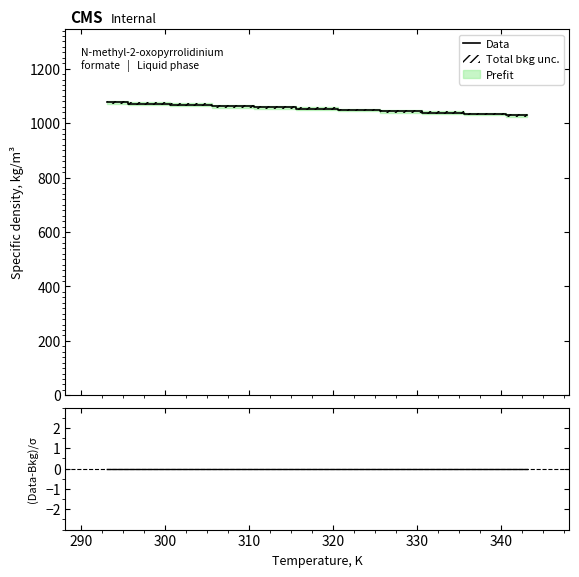

What is the minimum value for Data?

1028.9